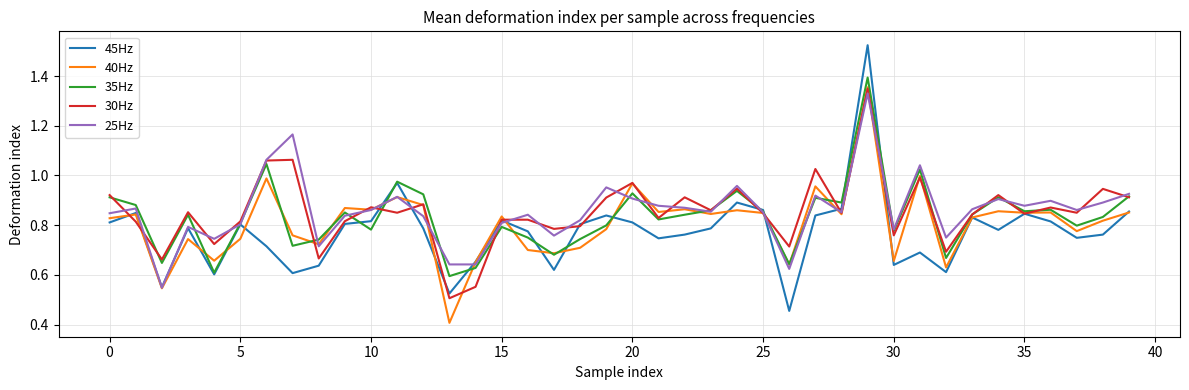

Which series has the largest range (max minus min)?

45Hz